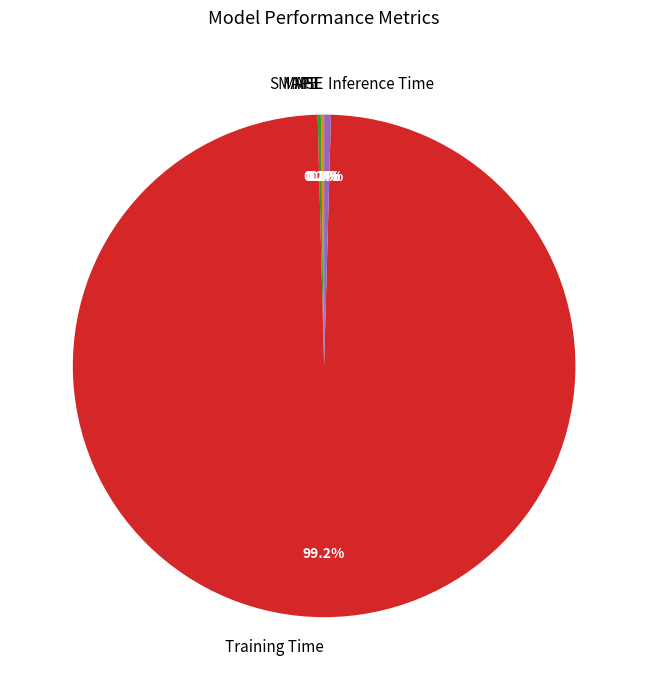

Which slice represents more than half of the pie?

Training Time